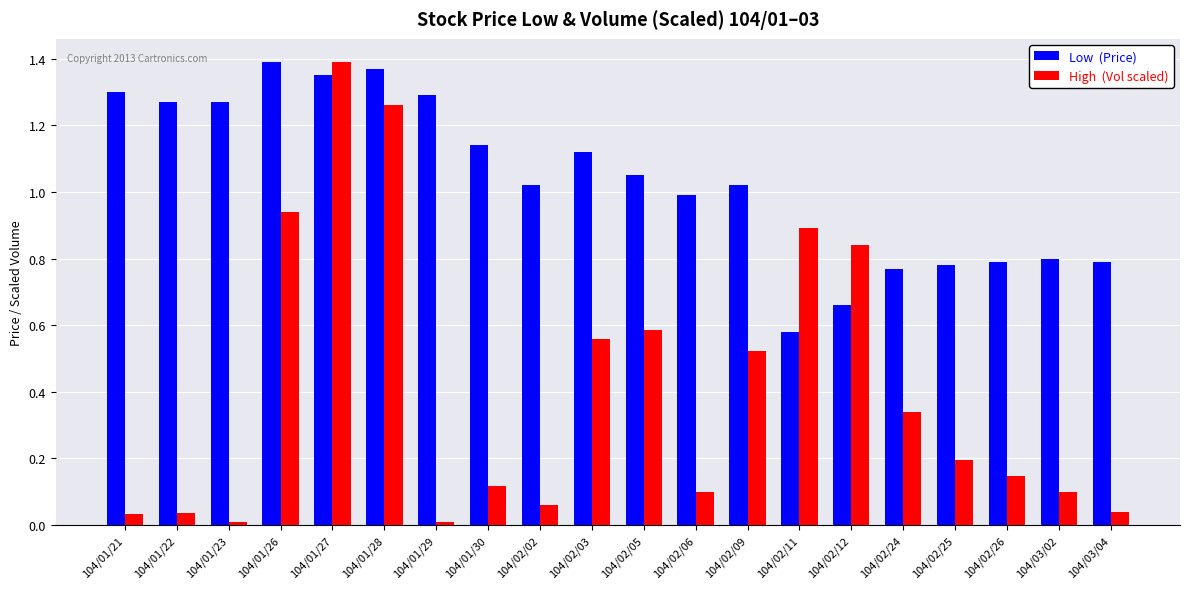

At which category is the sum across all series the highest?

104/01/27